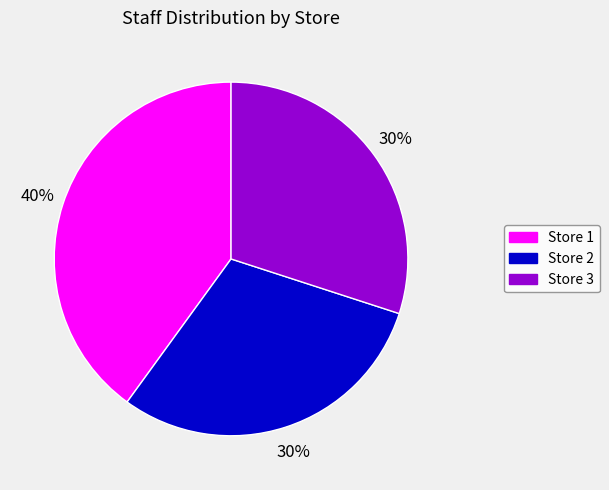

Is it true that Store 3 is 17% of the pie?

False